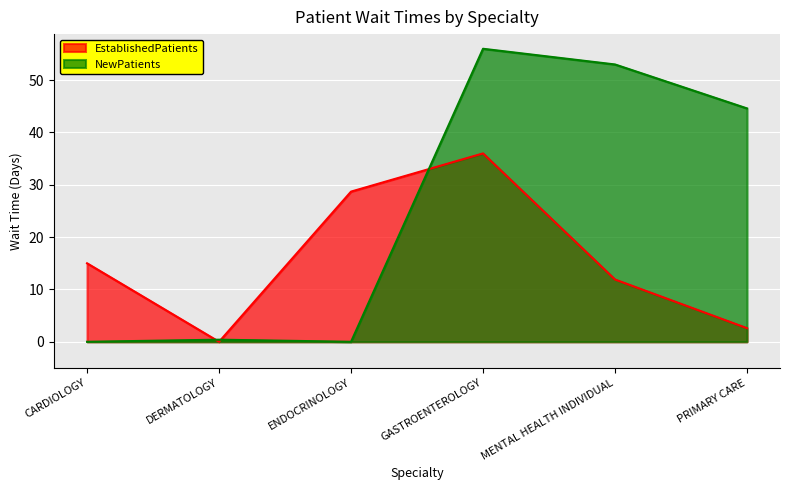

At which category does NewPatients reach its first local peak?

DERMATOLOGY